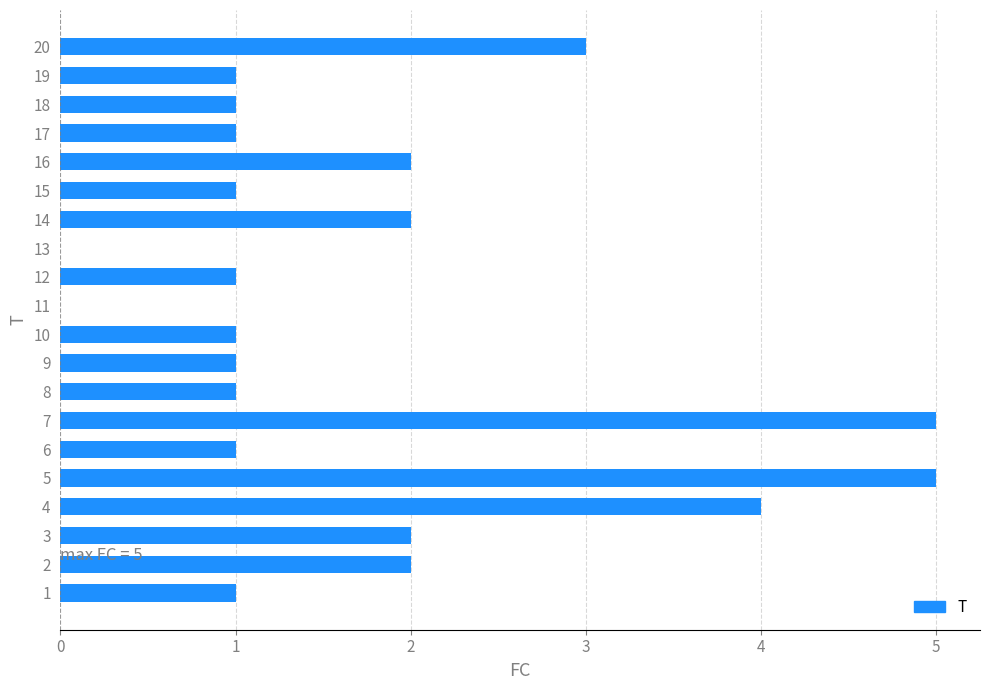

Count the number of categories in the chart.

20